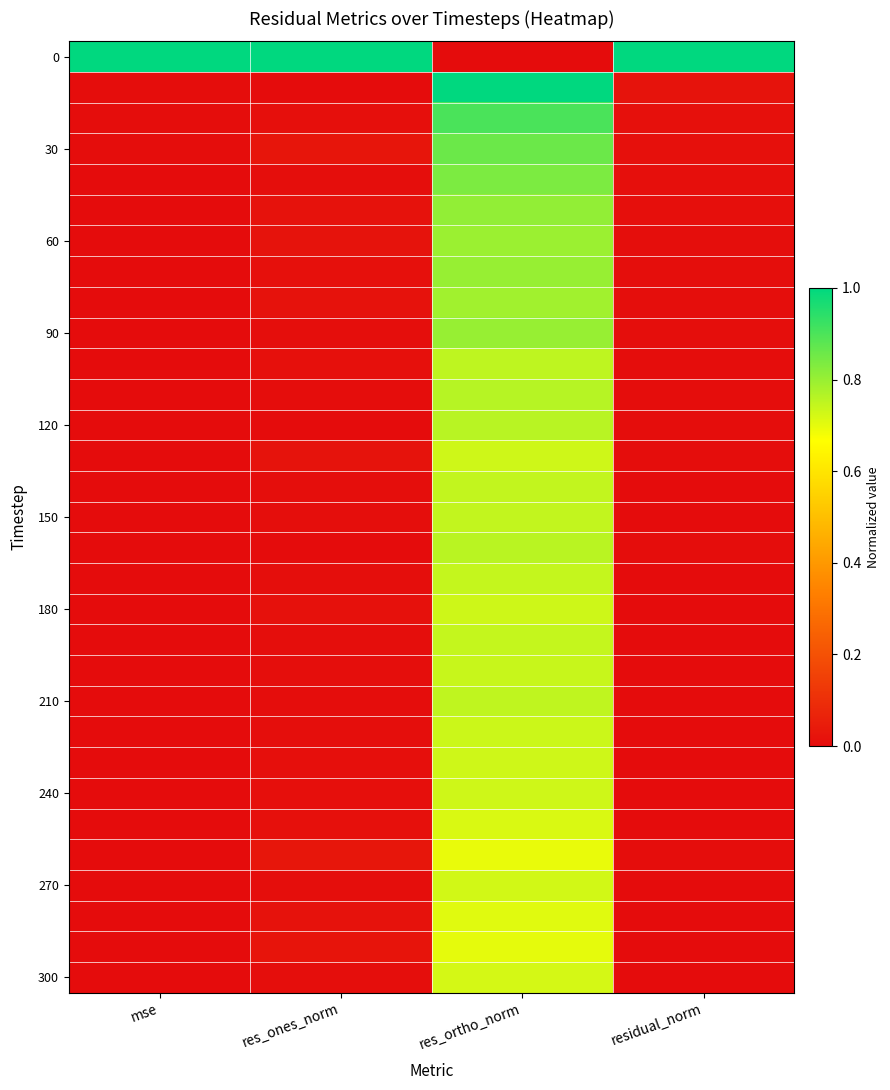

How many series are shown in this chart?

31